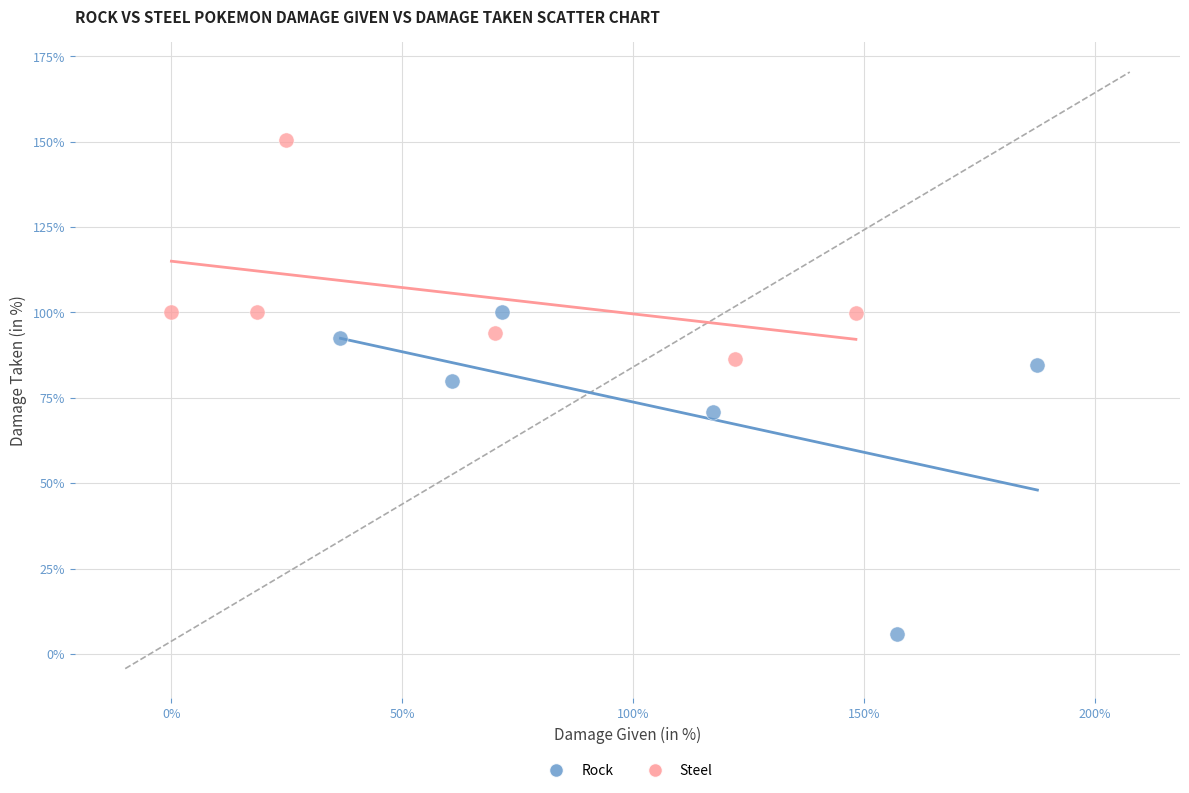

Which series has the largest Y range (max minus min)?

Rock